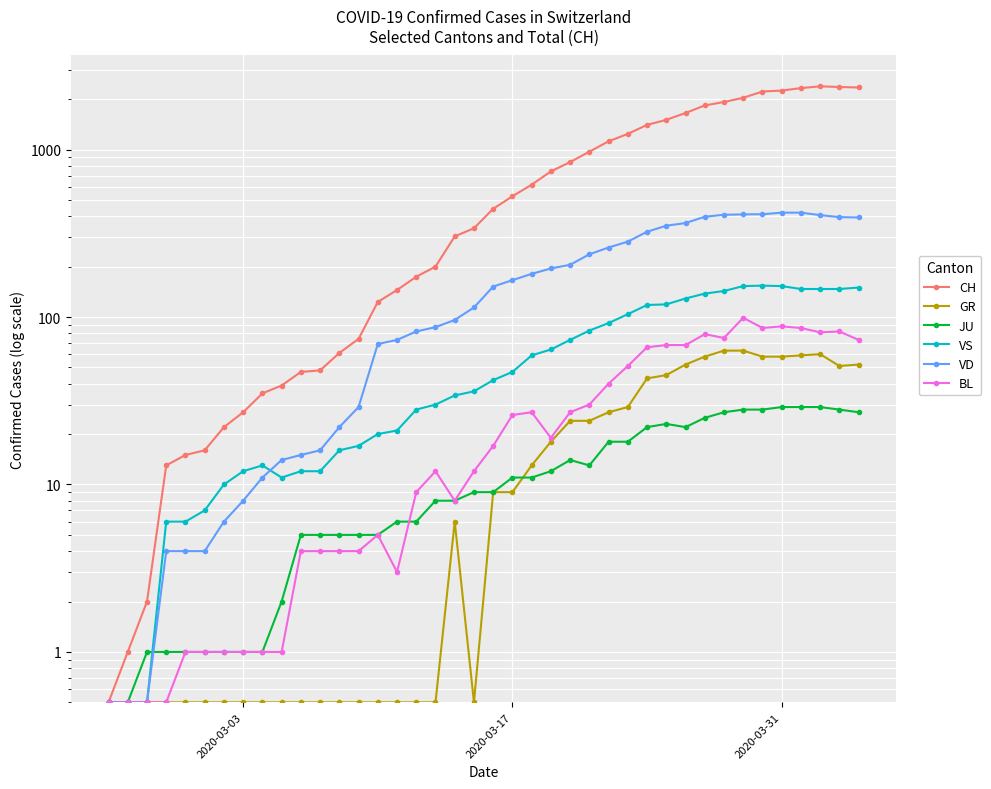

Reading left to right, extract all data points from this chart.

CH: 0.5	1.0	2.0	13.0	15.0	16.0	22.0	27.0	35.0	39.0	47.0	48.0	61.0	74.0	123.0	145.0	174.0	200.0	303.0	339.0	443.0	526.0	617.0	741.0	842.0	971.0	1120.0	1241.0	1404.0	1505.0	1654.0	1834.0	1924.0	2038.0	2222.0	2251.0	2328.0	2387.0	2363.0	2349.0
GR: 0.5	0.5	0.5	0.5	0.5	0.5	0.5	0.5	0.5	0.5	0.5	0.5	0.5	0.5	0.5	0.5	0.5	0.5	6.0	0.5	9.0	9.0	13.0	18.0	24.0	24.0	27.0	29.0	43.0	45.0	52.0	58.0	63.0	63.0	58.0	58.0	59.0	60.0	51.0	52.0
JU: 0.5	0.5	1.0	1.0	1.0	1.0	1.0	1.0	1.0	2.0	5.0	5.0	5.0	5.0	5.0	6.0	6.0	8.0	8.0	9.0	9.0	11.0	11.0	12.0	14.0	13.0	18.0	18.0	22.0	23.0	22.0	25.0	27.0	28.0	28.0	29.0	29.0	29.0	28.0	27.0
VS: 0.5	0.5	0.5	6.0	6.0	7.0	10.0	12.0	13.0	11.0	12.0	12.0	16.0	17.0	20.0	21.0	28.0	30.0	34.0	36.0	42.0	47.0	59.0	64.0	73.0	83.0	92.0	104.0	118.0	119.0	129.0	138.0	143.0	153.0	154.0	153.0	147.0	147.0	147.0	150.0
VD: 0.5	0.5	0.5	4.0	4.0	4.0	6.0	8.0	11.0	14.0	15.0	16.0	22.0	29.0	69.0	73.0	82.0	87.0	96.0	114.0	152.0	166.0	181.0	195.0	205.0	237.0	260.0	282.0	323.0	351.0	364.0	397.0	408.0	410.0	411.0	420.0	420.0	406.0	395.0	393.0
BL: 0.5	0.5	0.5	0.5	1.0	1.0	1.0	1.0	1.0	1.0	4.0	4.0	4.0	4.0	5.0	3.0	9.0	12.0	8.0	12.0	17.0	26.0	27.0	19.0	27.0	30.0	40.0	51.0	66.0	68.0	68.0	79.0	75.0	99.0	86.0	88.0	86.0	81.0	82.0	73.0